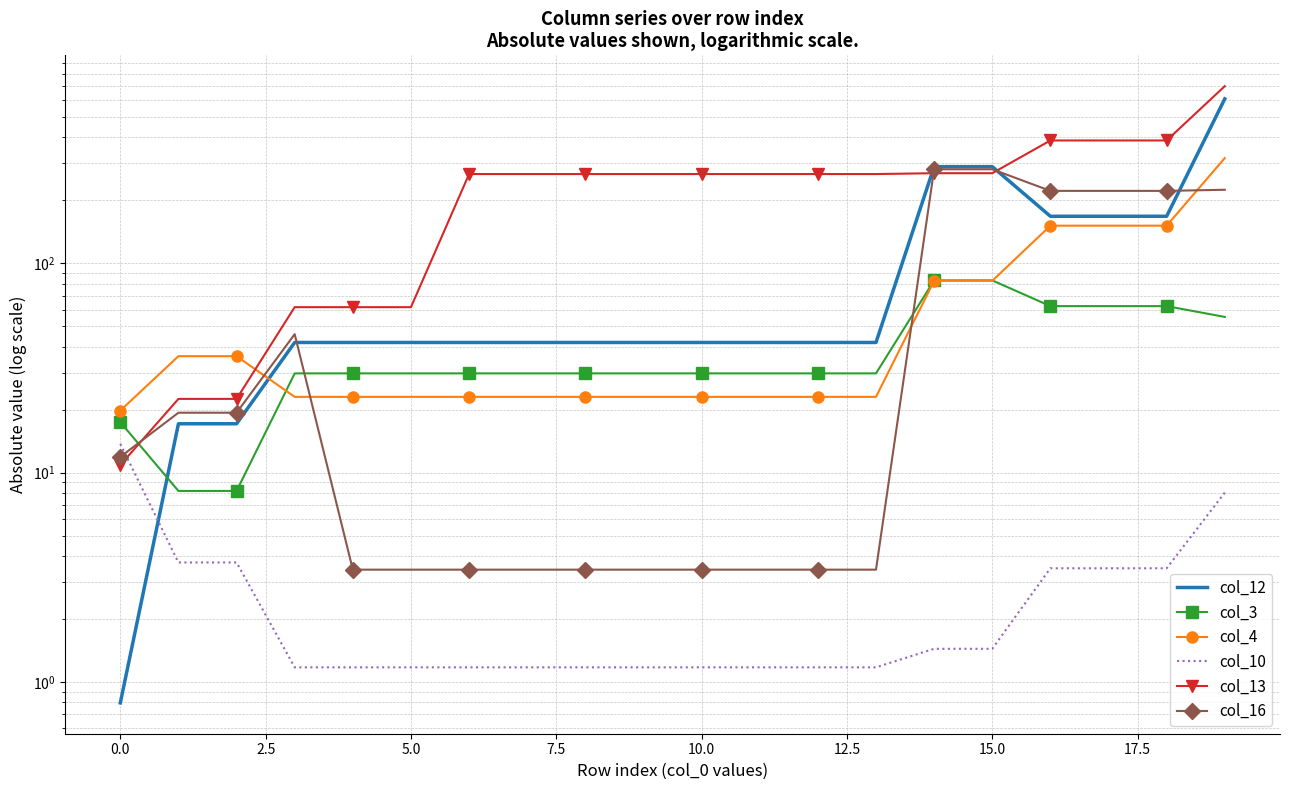

What is the value of the col_4 point at the 16th from the left?

82.4